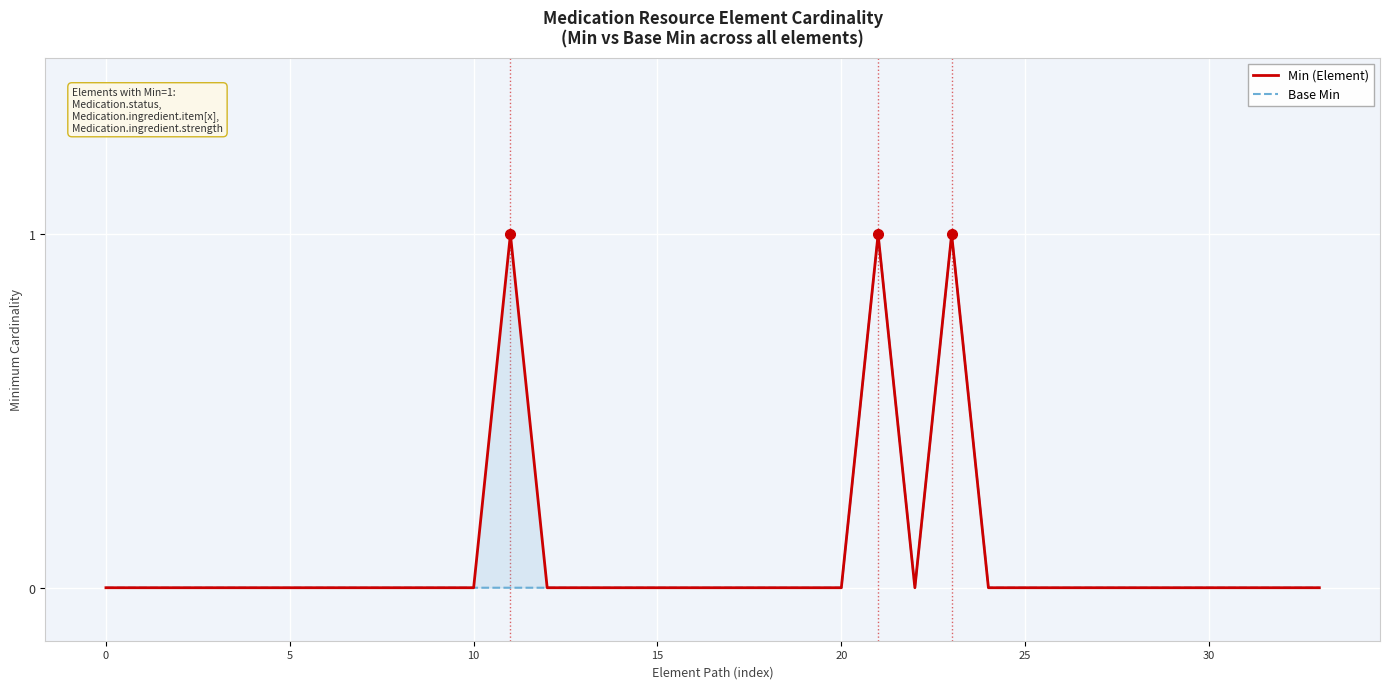

True or false: Min (Element) has a value of -1 at 13.

False